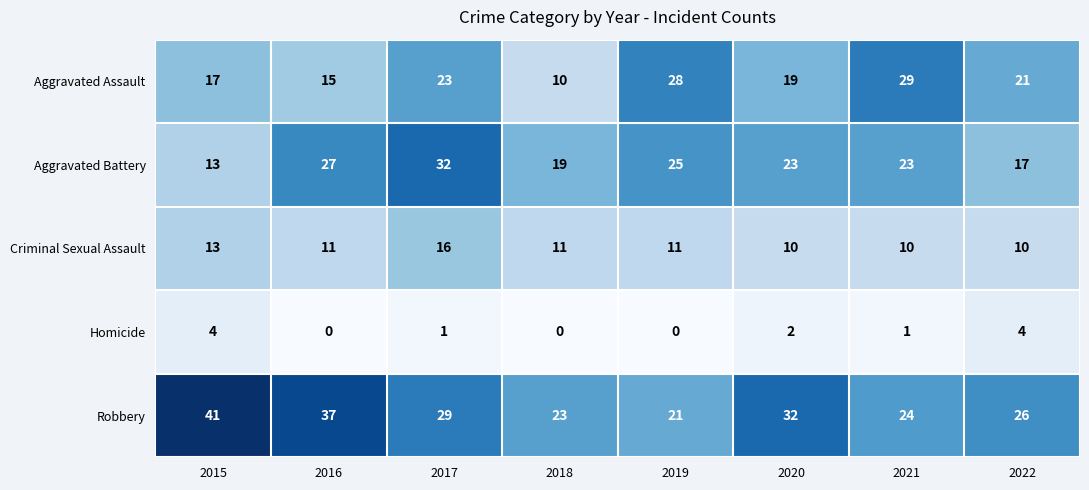

At 2018, list the series in order from largest to smallest.

Robbery, Aggravated Battery, Criminal Sexual Assault, Aggravated Assault, Homicide